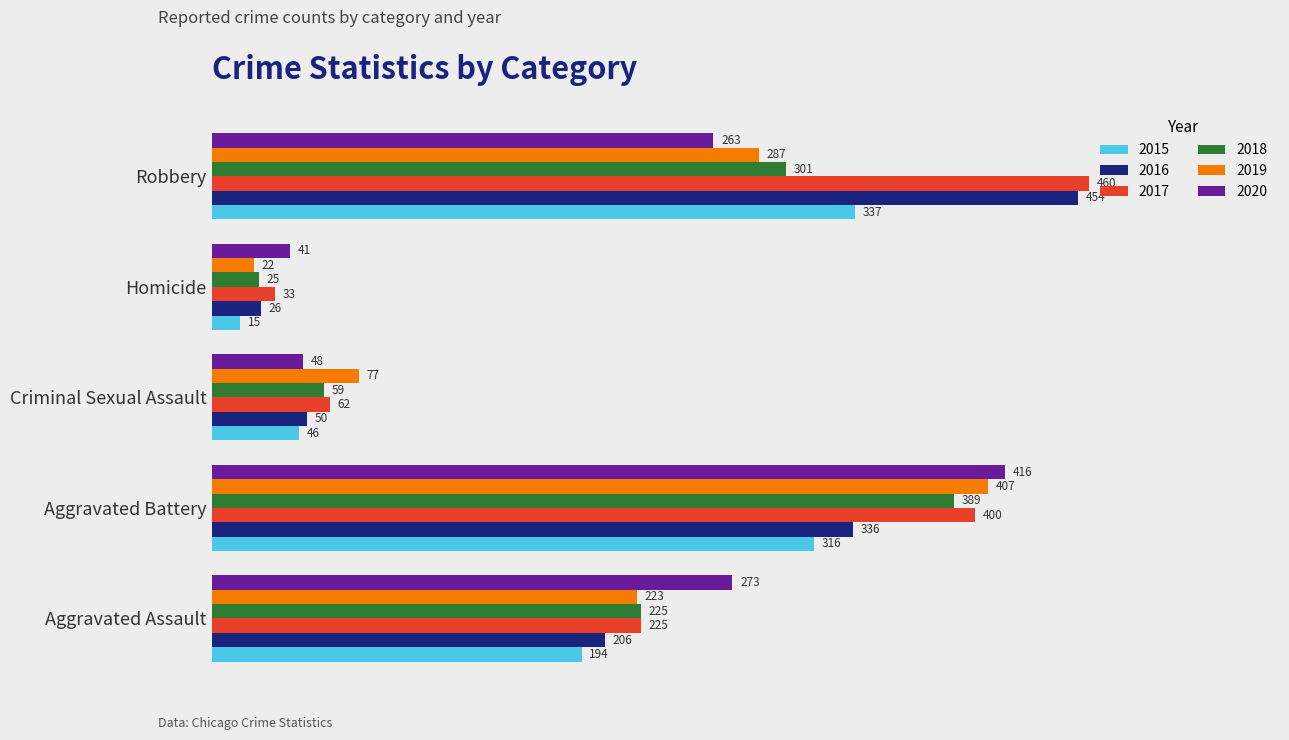

What is the total value across all series at Aggravated Battery?

2264